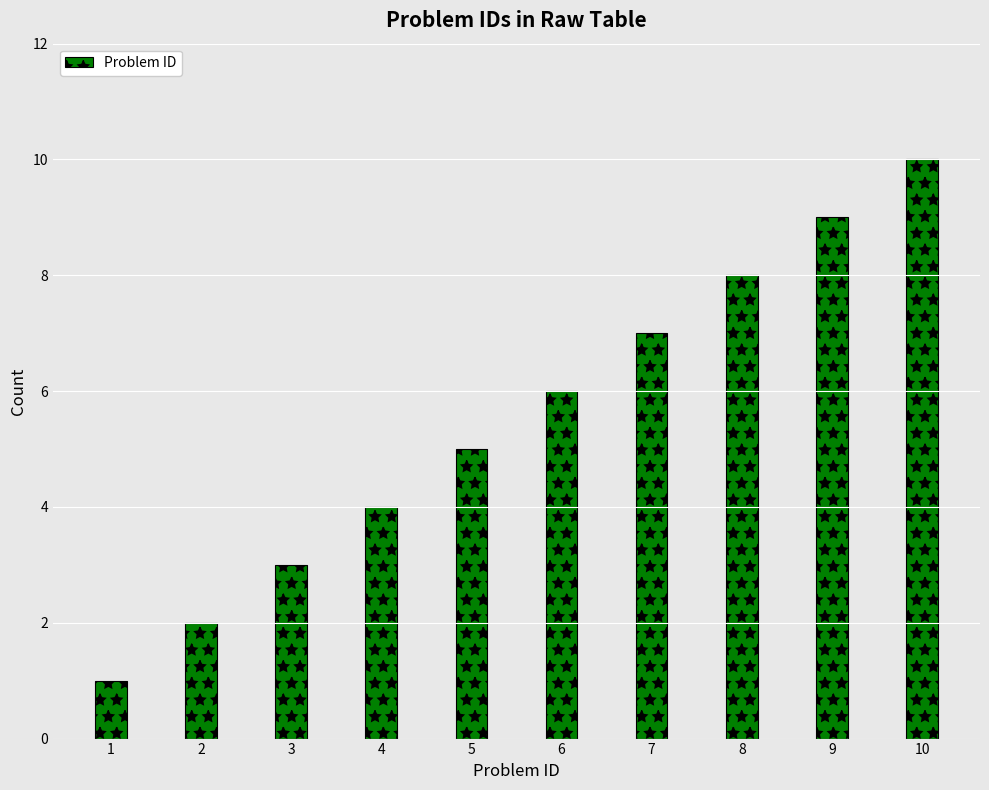

Reading left to right, transcribe all the data shown in this chart.

1=1	2=2	3=3	4=4	5=5	6=6	7=7	8=8	9=9	10=10